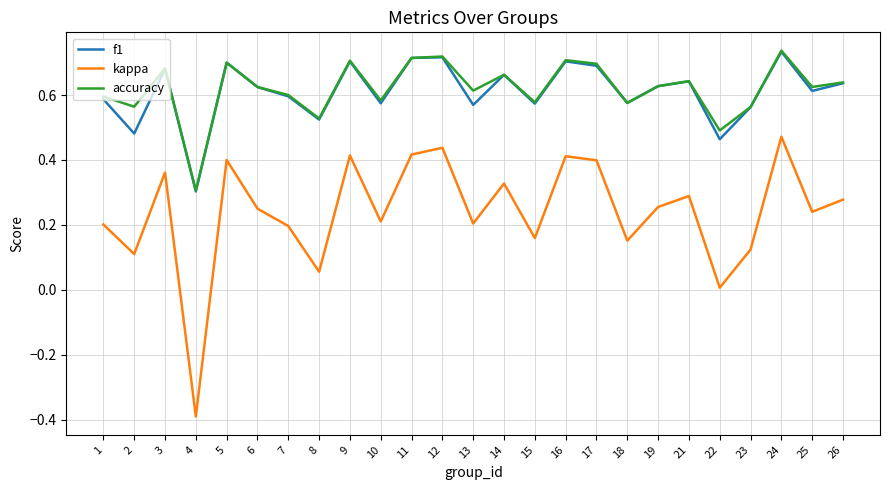

Which series has the widest spread of values?

kappa